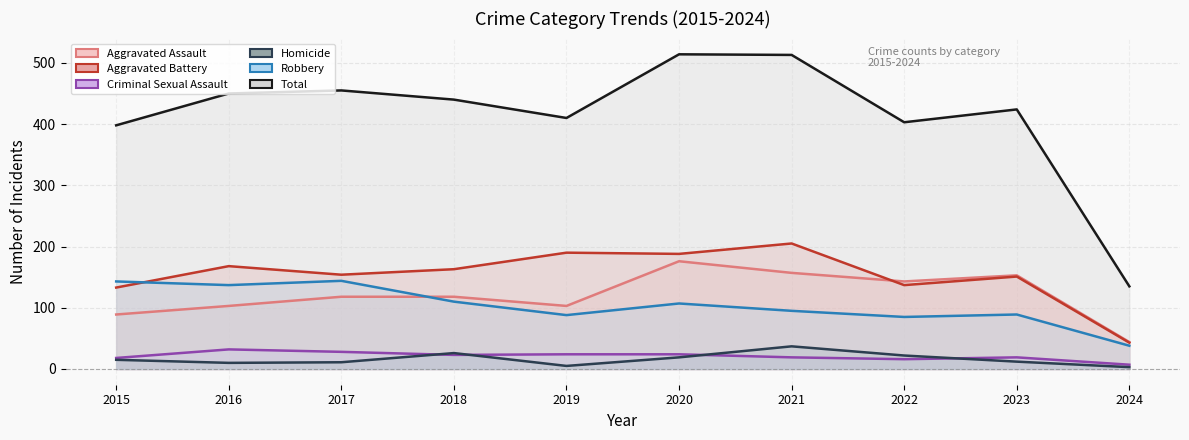

Reading left to right, extract all data points from this chart.

Aggravated Assault (line): 89	103	118	118	103	176	157	143	153	44
Aggravated Battery (line): 133	168	154	163	190	188	205	137	151	43
Criminal Sexual Assault (line): 18	32	28	23	24	24	19	16	19	7
Homicide (line): 15	10	11	26	5	19	37	22	12	3
Robbery (line): 143	137	144	110	88	107	95	85	89	38
Total (line): 398	450	455	440	410	514	513	403	424	135